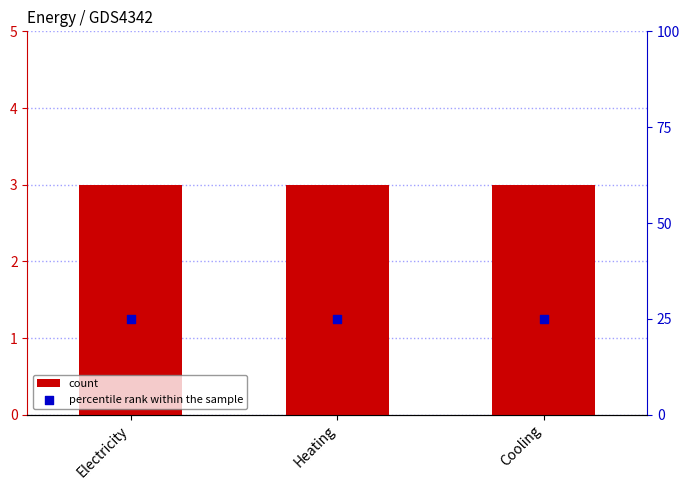

Is the value of count at Electricity greater than the value of percentile rank within the sample at Heating?

No